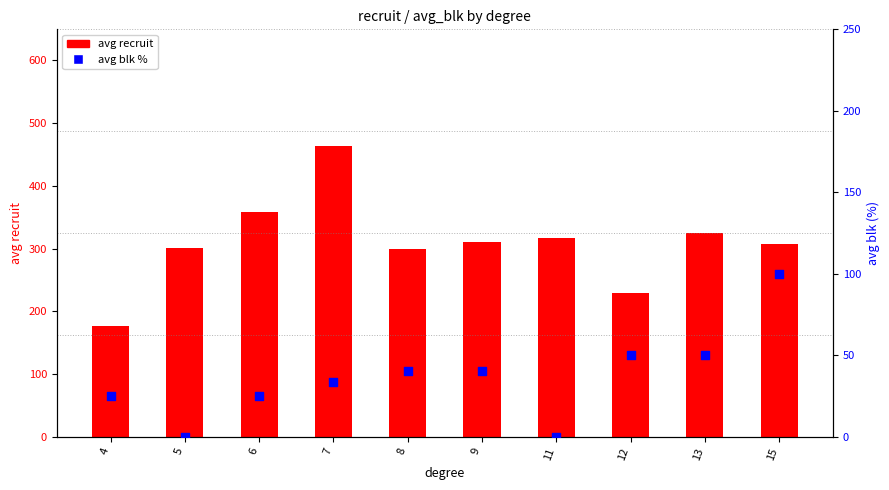

Which series has the largest total across all categories?

avg recruit